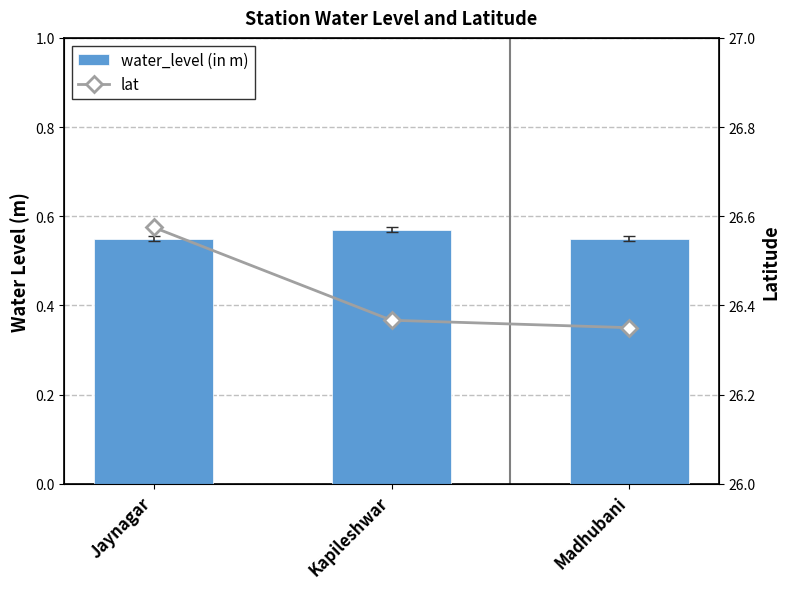

What is the lowest value of the water_level (in m) series?

0.6